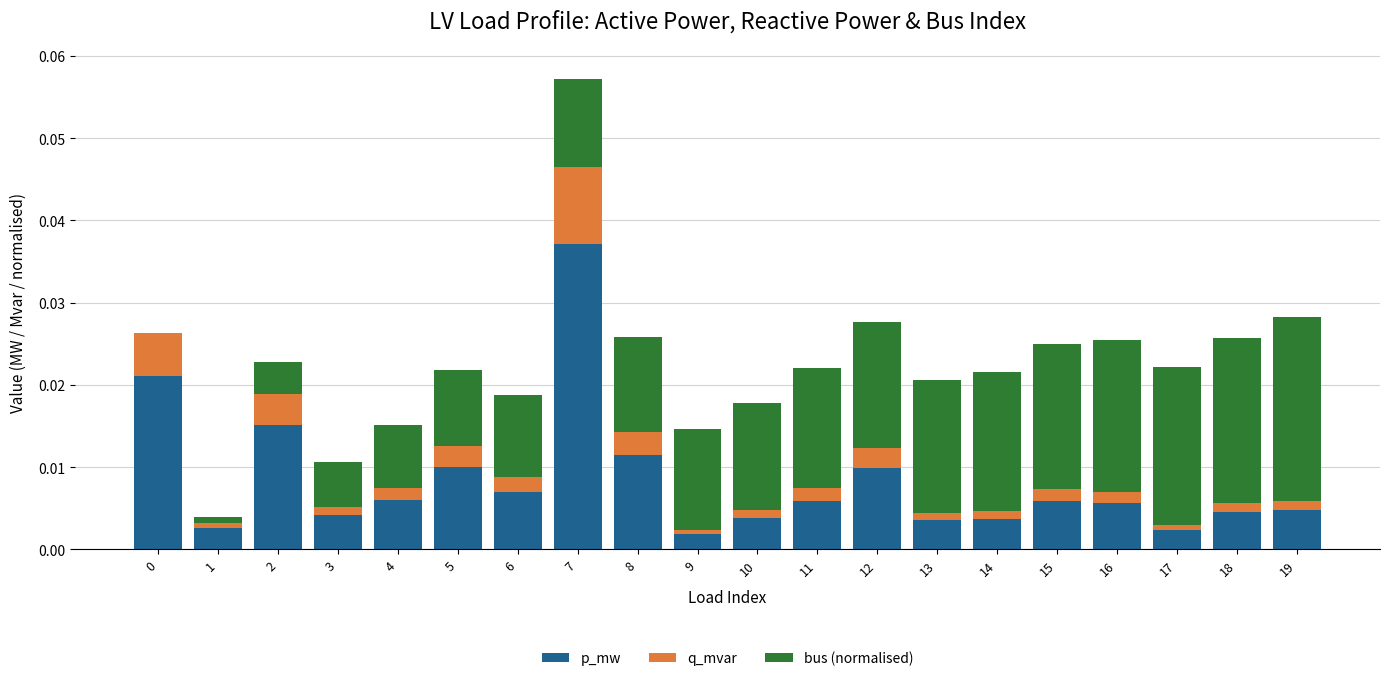

What are all the series names shown in the legend?

p_mw, q_mvar, bus (normalised)